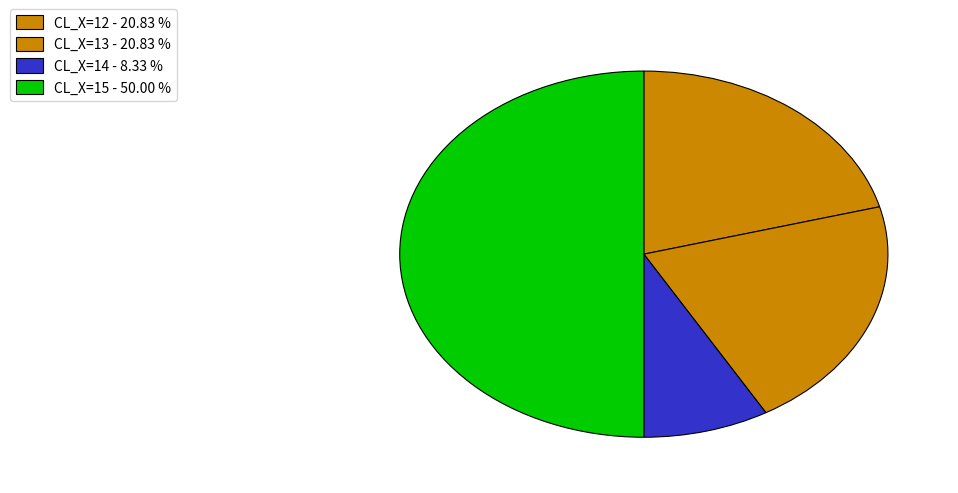

Count the number of slices in the pie.

4